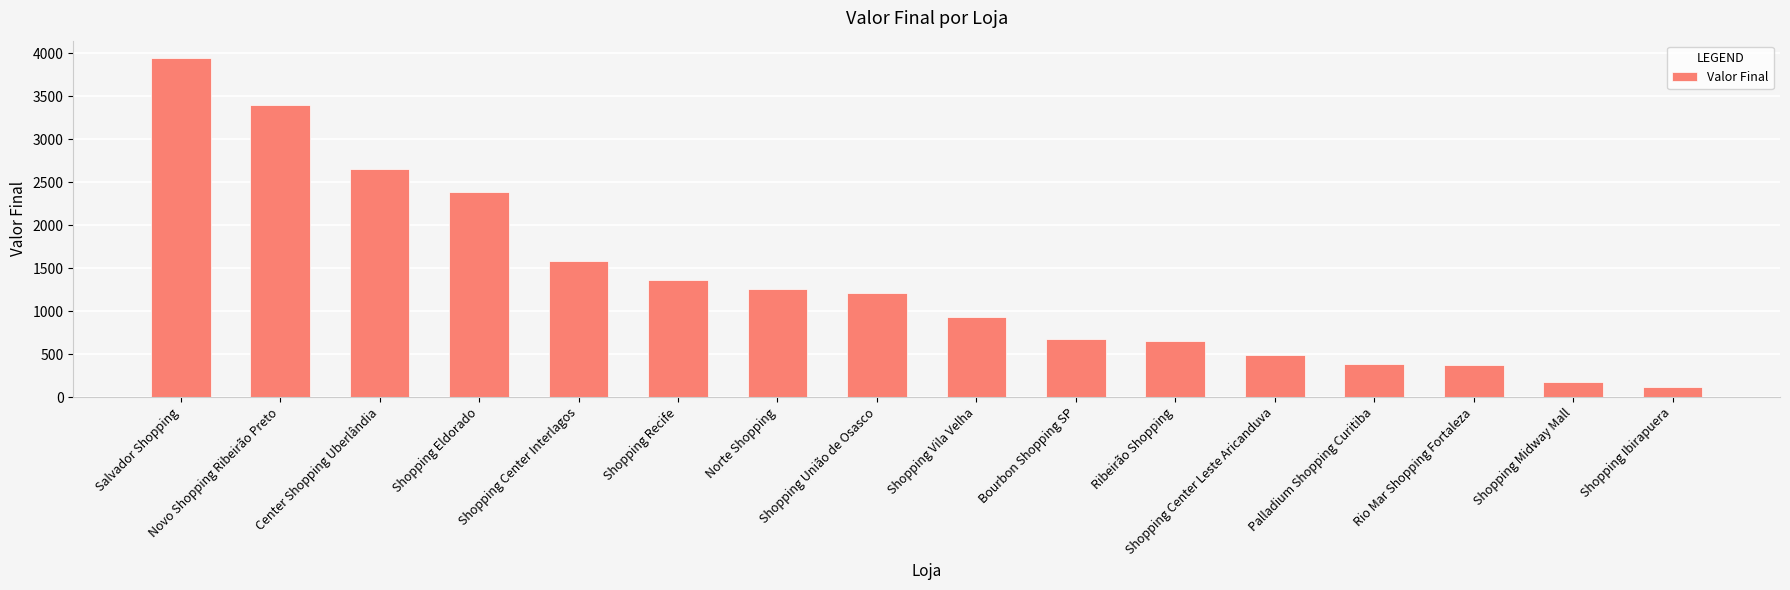

The chart shows a value of 118 at Shopping Ibirapuera. True or false?

True